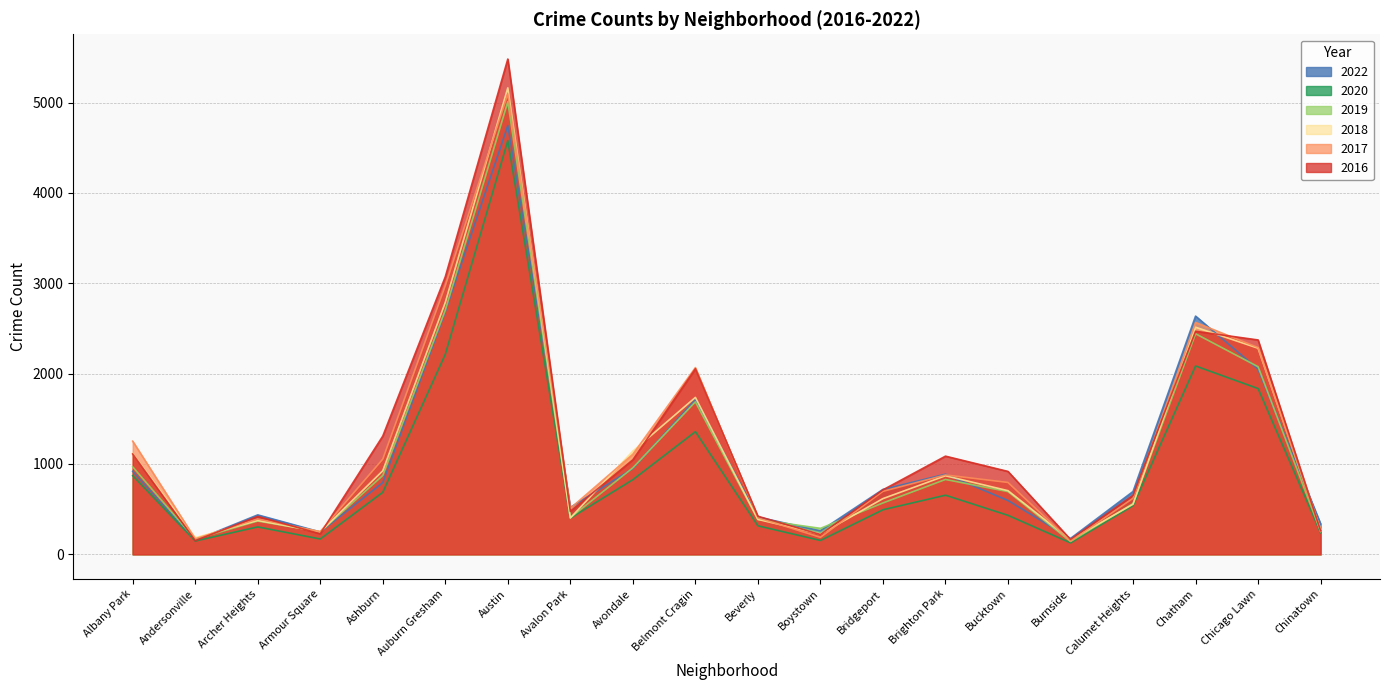

What is the value of the 2018 point at the 17th from the left?

554